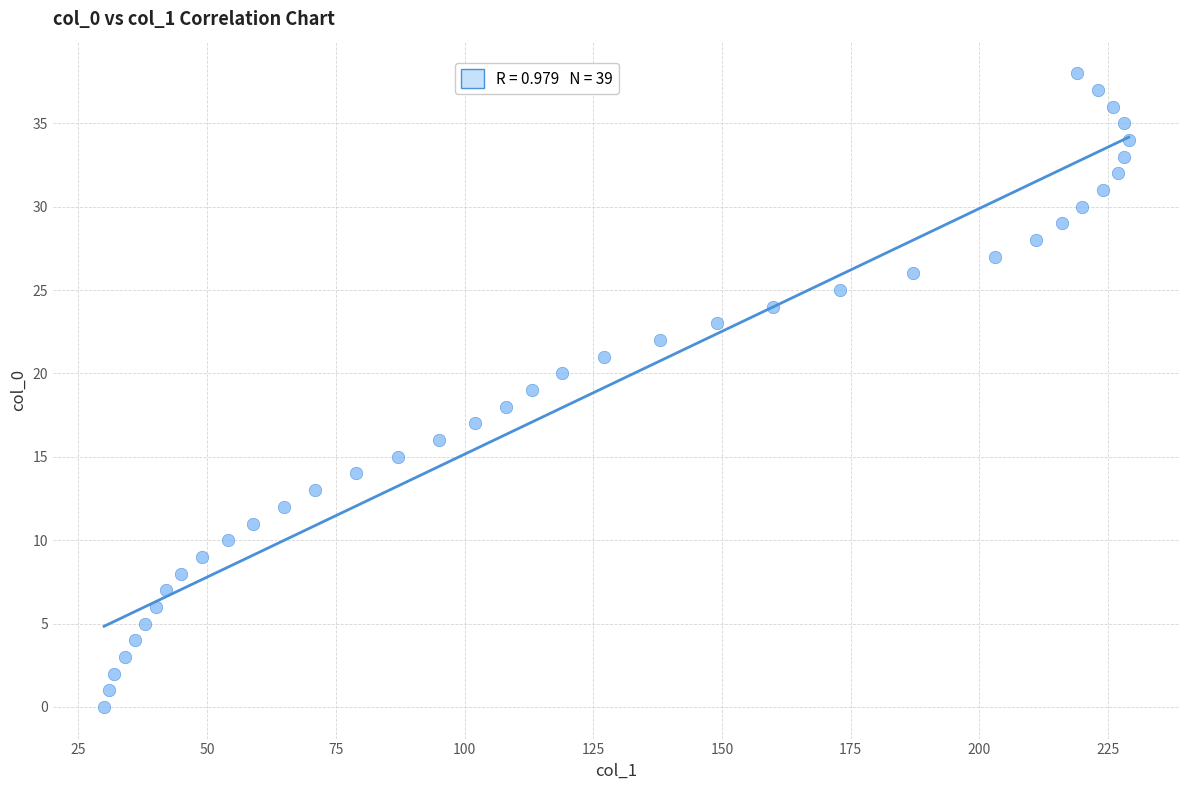

What is the range of X values (max minus min)?

199